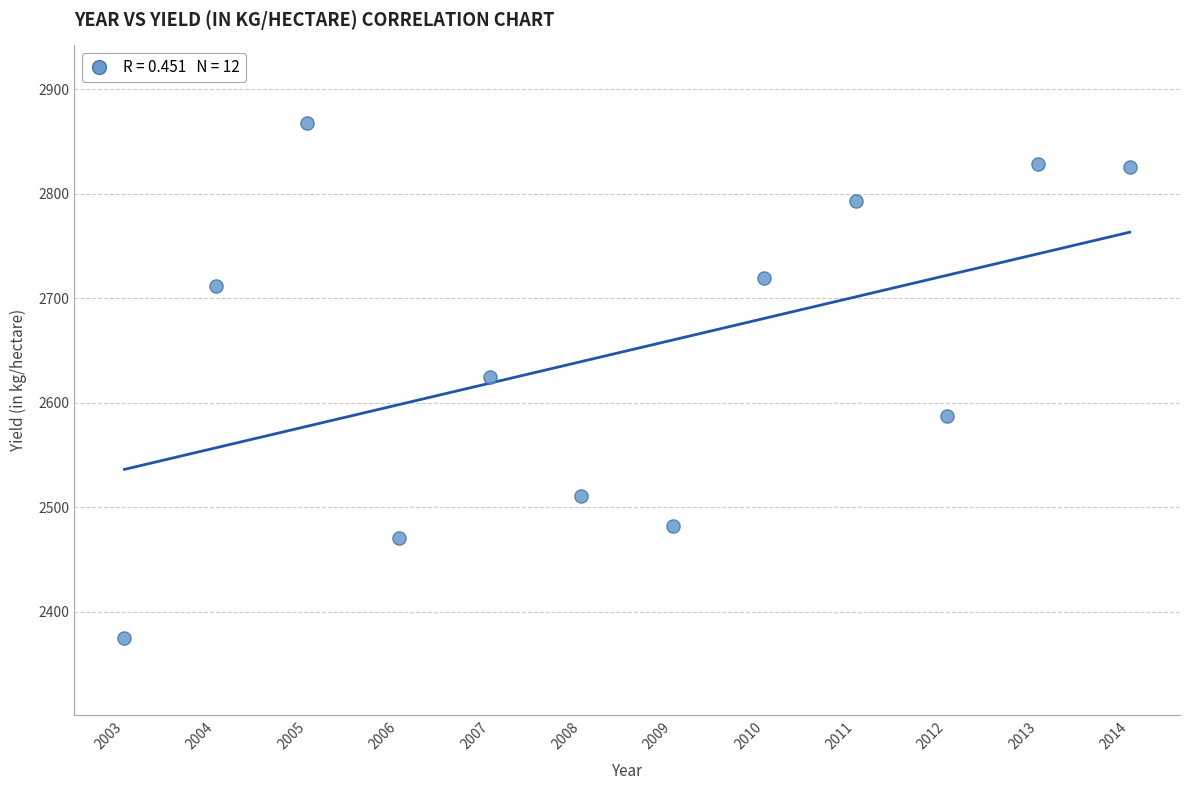

What is the average X value?

2008